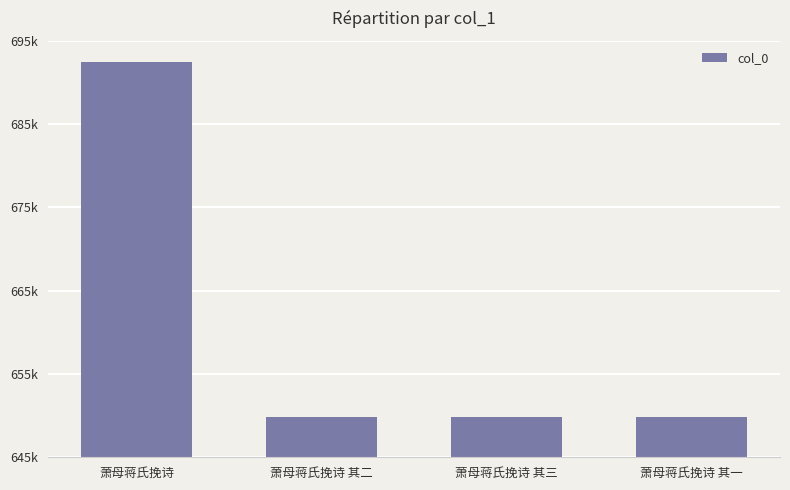

Does the chart contain any negative values?

No